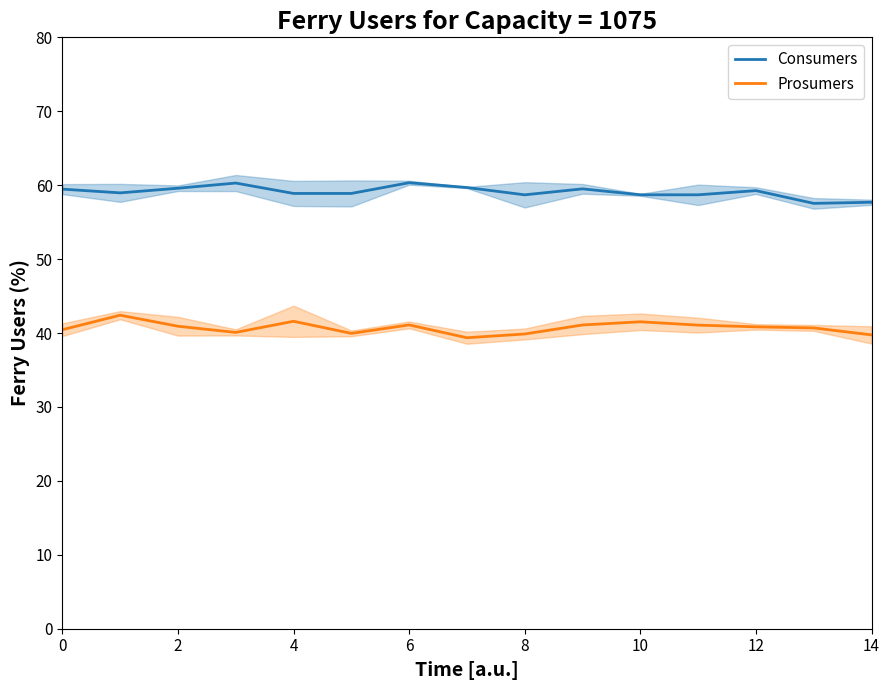

How many series are shown in this chart?

2